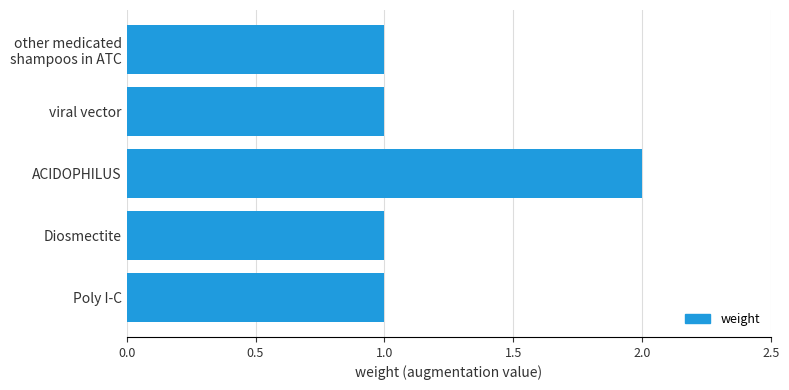

Which label corresponds to the largest value in the chart?

ACIDOPHILUS